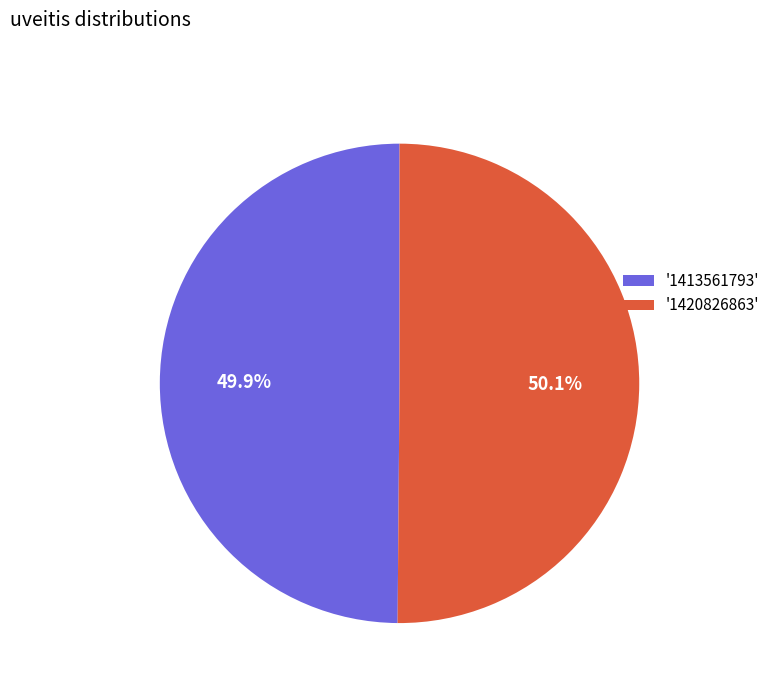

What percentage do '1413561793' and '1420826863' together represent?

100.0%